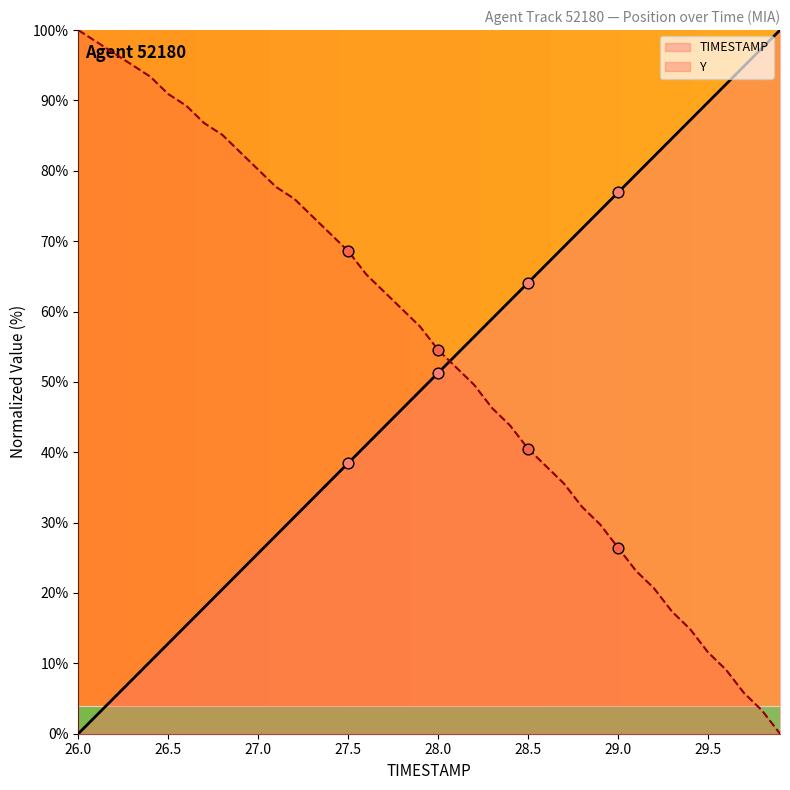

True or false: TIMESTAMP and Y cross at least once.

True